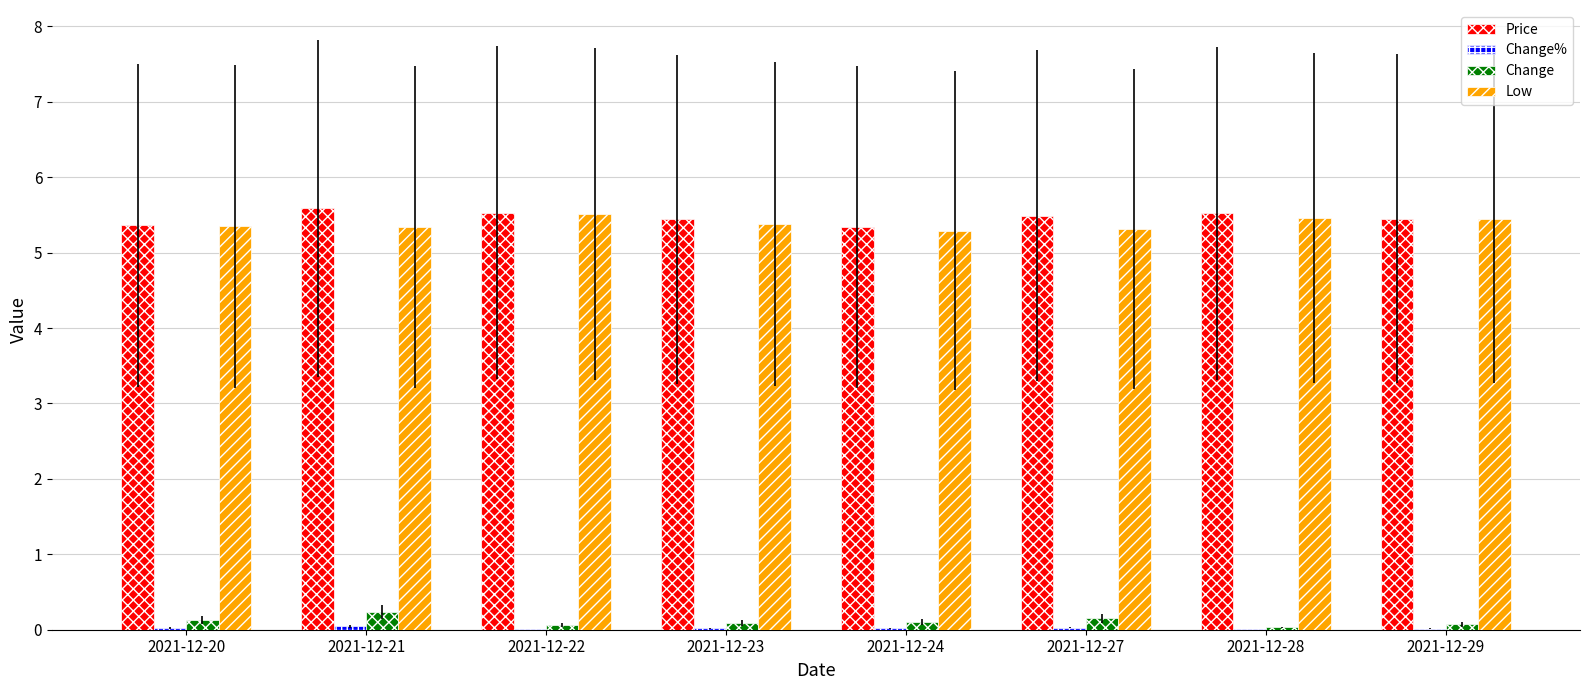

What is the greatest value displayed?

5.6